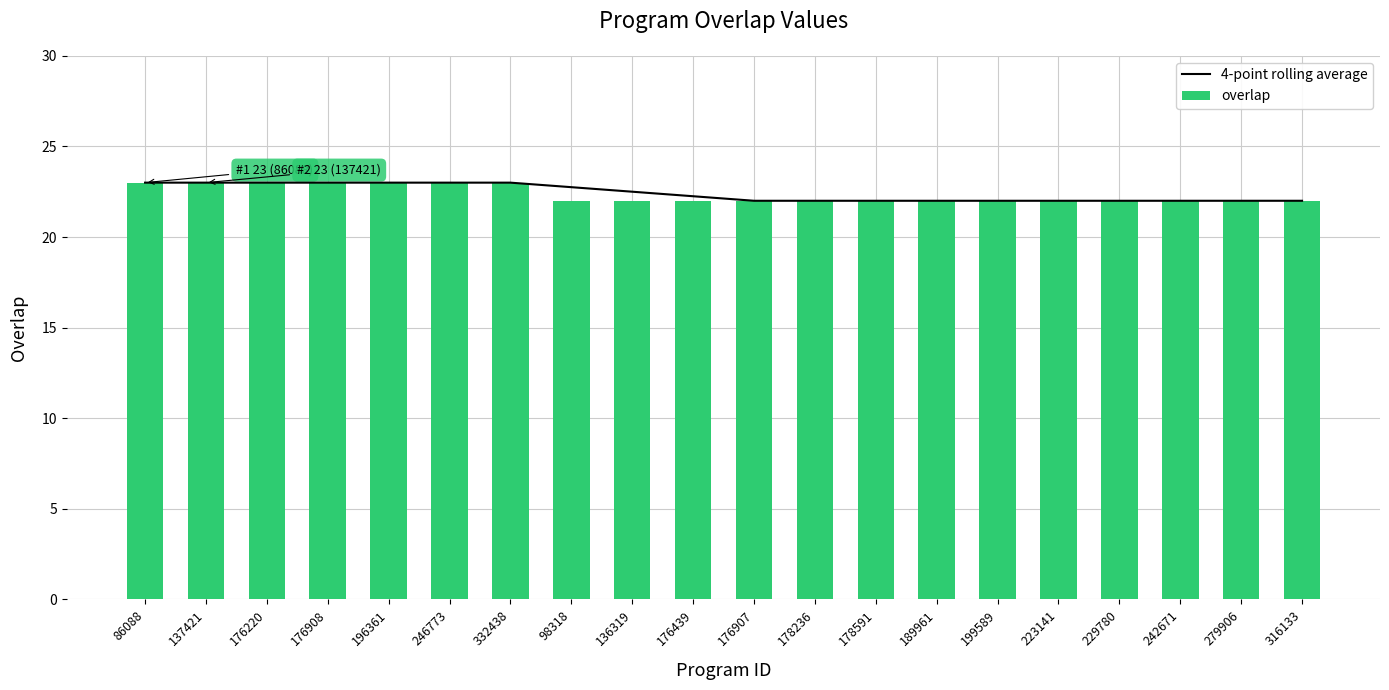

At which label is 4-point rolling average closest to 22?

176907